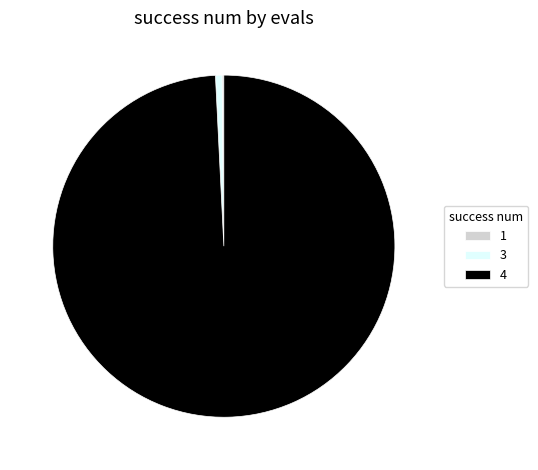

Combined, do 4 and 3 account for over 50%?

Yes